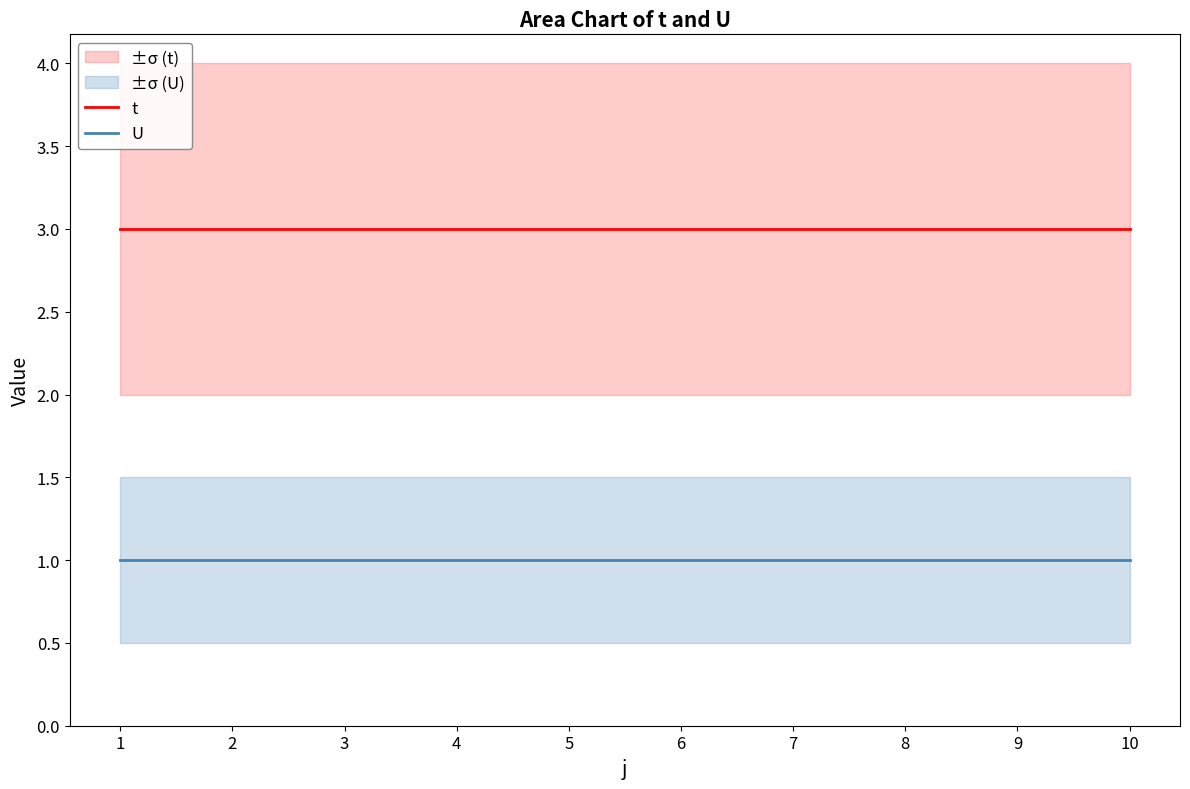

Read the t value at 8.

3